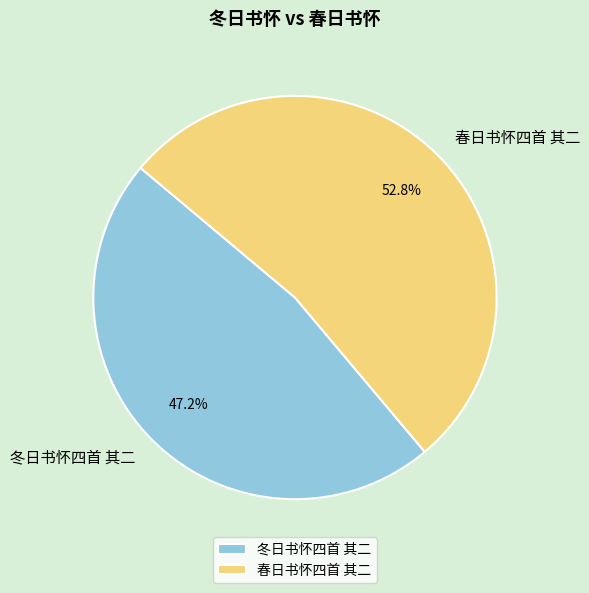

What portion of the pie excludes 春日书怀四首 其二?

47.2%